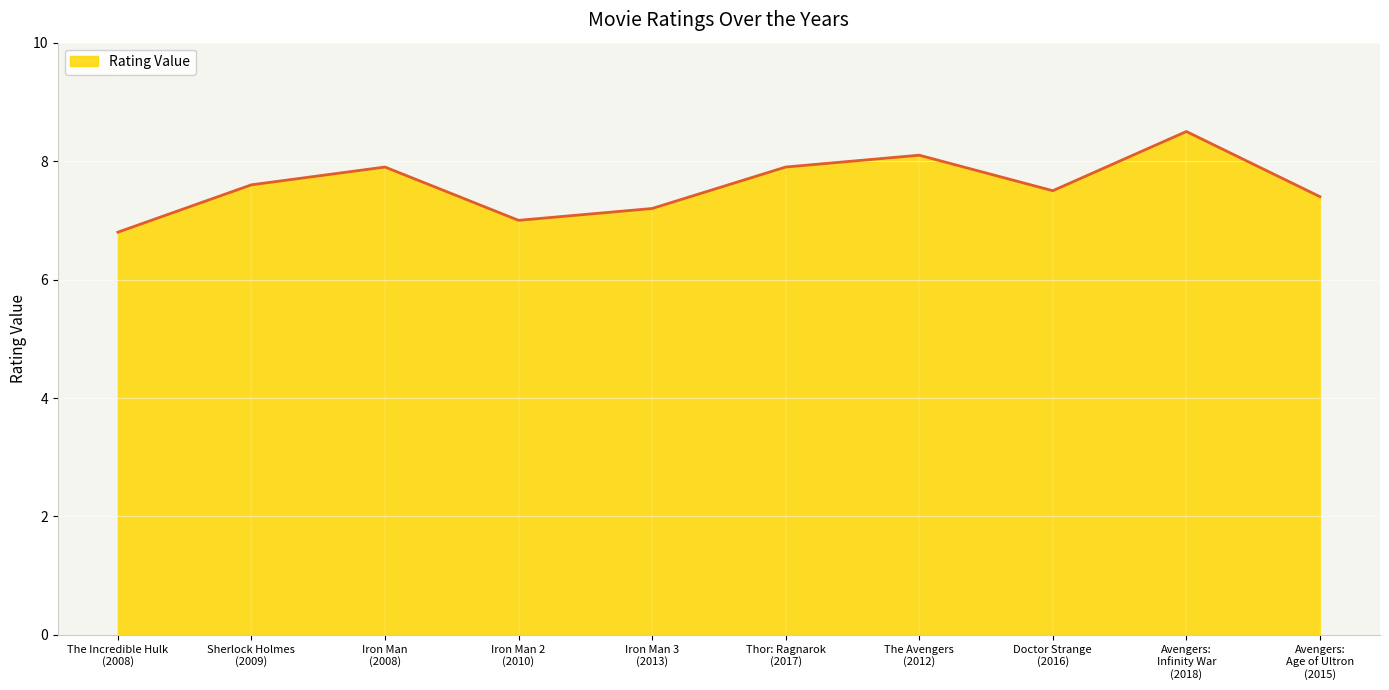

Reading right to left, list all the values displayed in this chart.

7.4	8.5	7.5	8.1	7.9	7.2	7.0	7.9	7.6	6.8